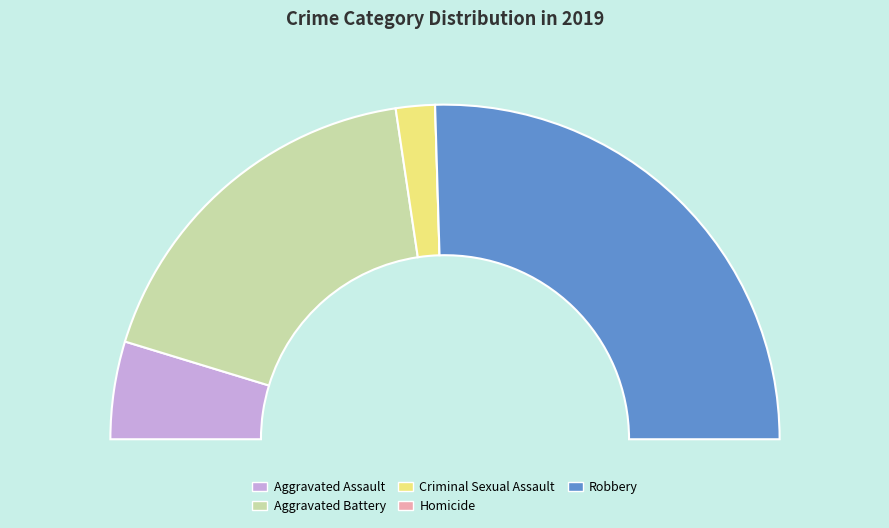

Is it true that Total is 65% of the pie?

False